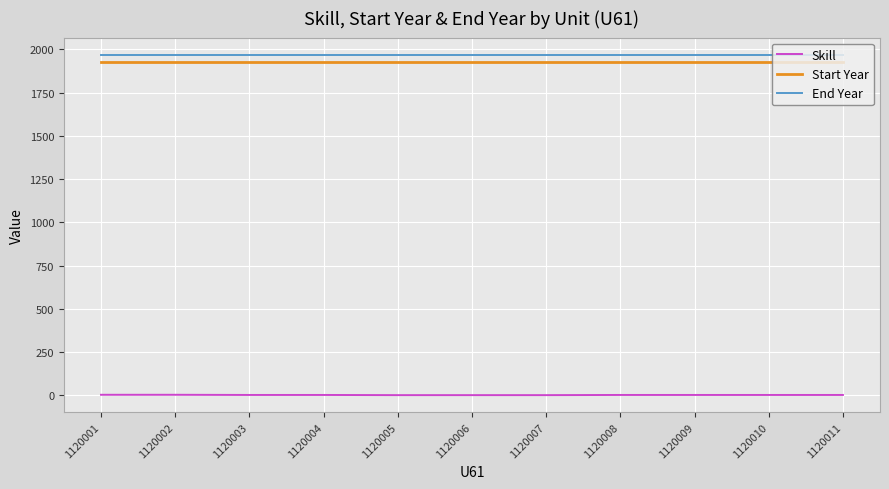

What is the maximum value shown in the chart?

1970